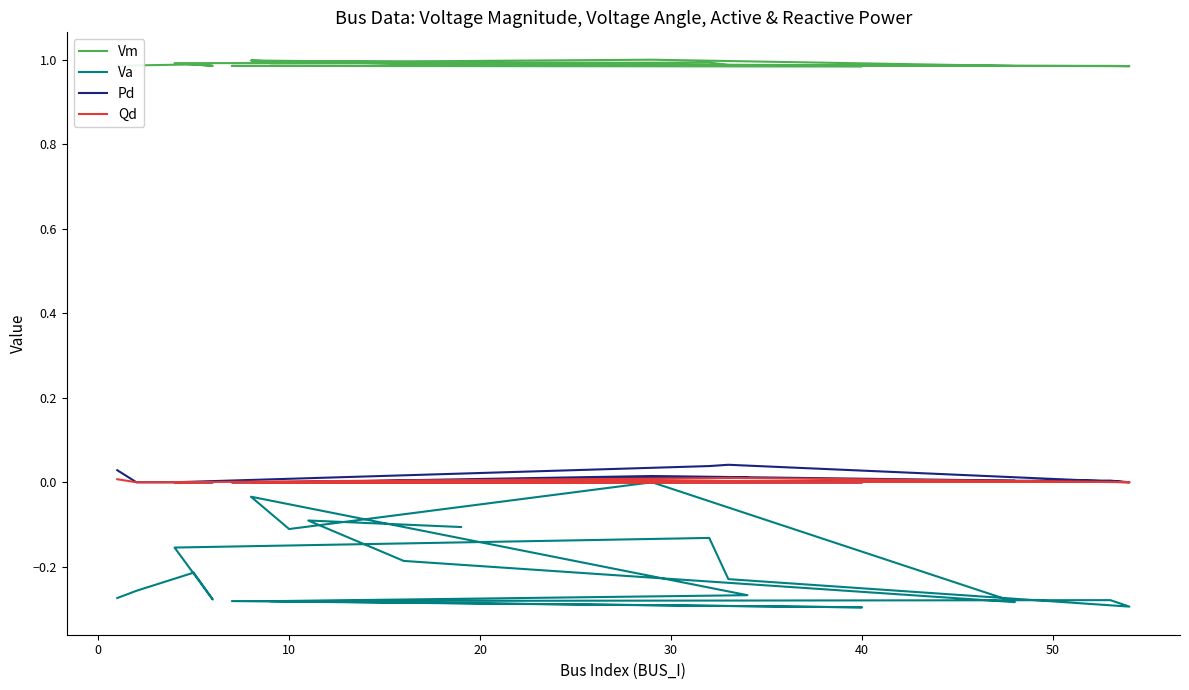

Does the chart have visible grid lines?

No